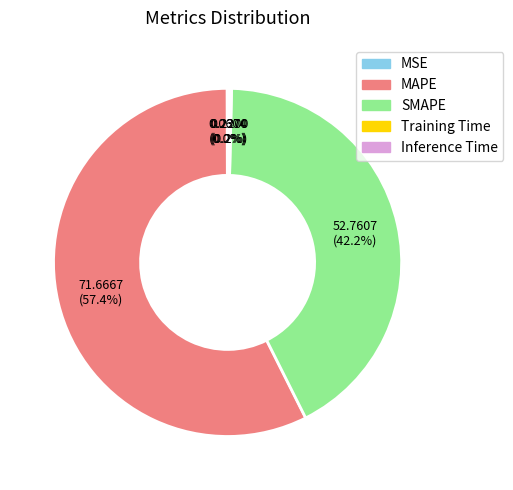

Which category accounts for the majority?

MAPE